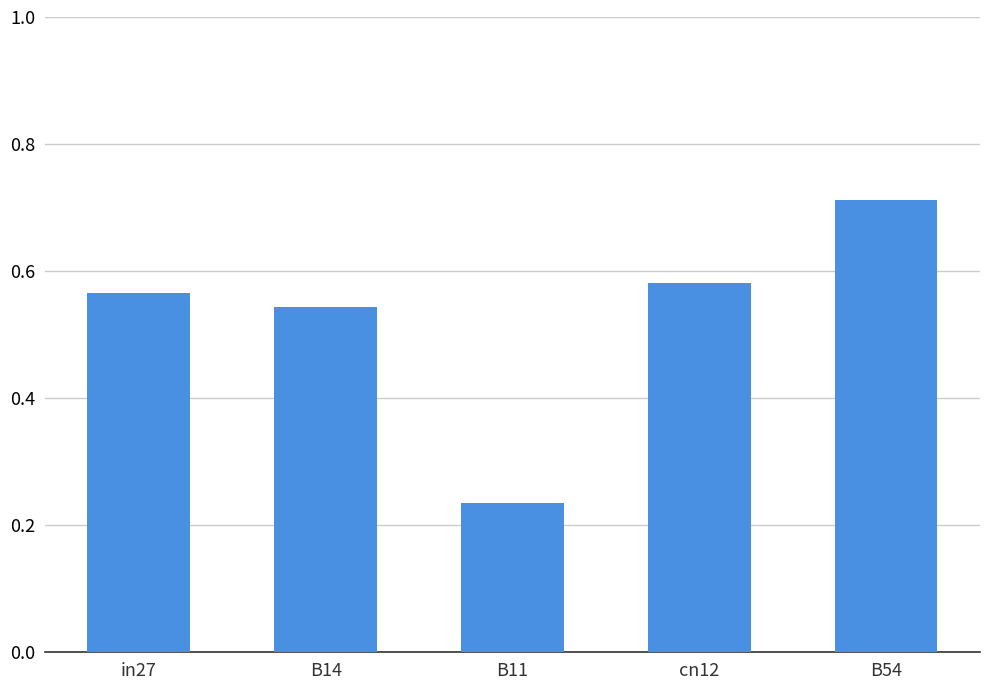

What is the label of the 2nd bar from the right?

cn12